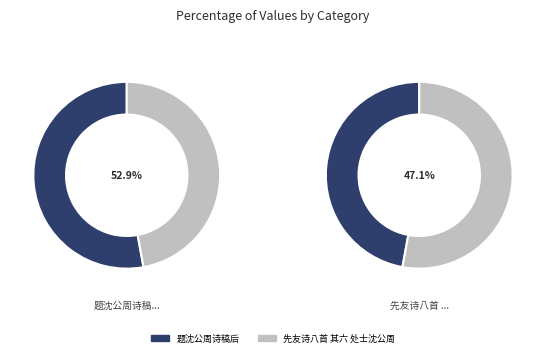

What percentage is the 题沈公周诗稿后 slice, to the nearest percent?

53%